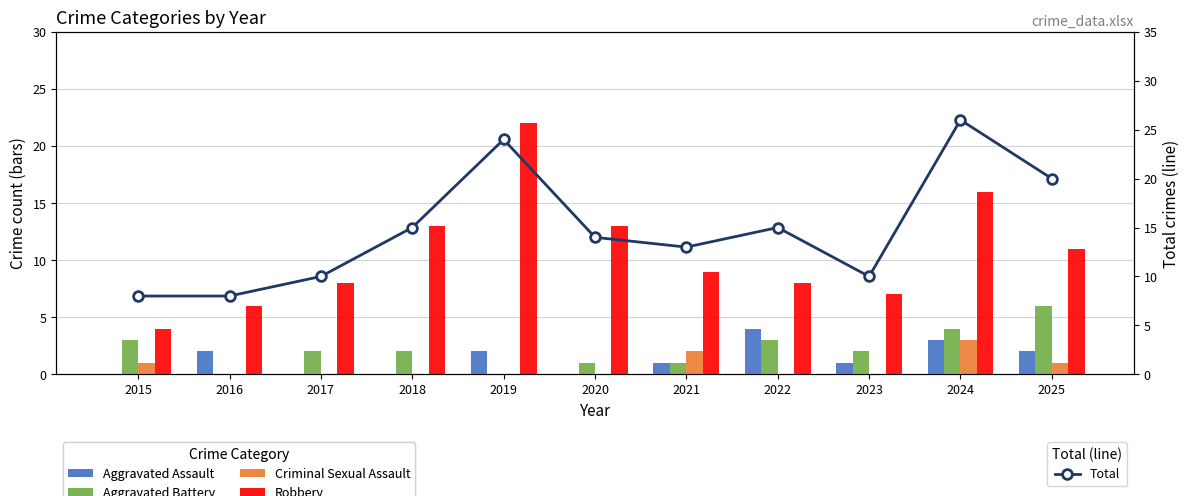

Reading left to right, list all the values displayed in this chart.

Aggravated Assault: 2015=0	2016=2	2017=0	2018=0	2019=2	2020=0	2021=1	2022=4	2023=1	2024=3	2025=2
Aggravated Battery: 2015=3	2016=0	2017=2	2018=2	2019=0	2020=1	2021=1	2022=3	2023=2	2024=4	2025=6
Criminal Sexual Assault: 2015=1	2016=0	2017=0	2018=0	2019=0	2020=0	2021=2	2022=0	2023=0	2024=3	2025=1
Robbery: 2015=4	2016=6	2017=8	2018=13	2019=22	2020=13	2021=9	2022=8	2023=7	2024=16	2025=11
Total: 2015=8	2016=8	2017=10	2018=15	2019=24	2020=14	2021=13	2022=15	2023=10	2024=26	2025=20